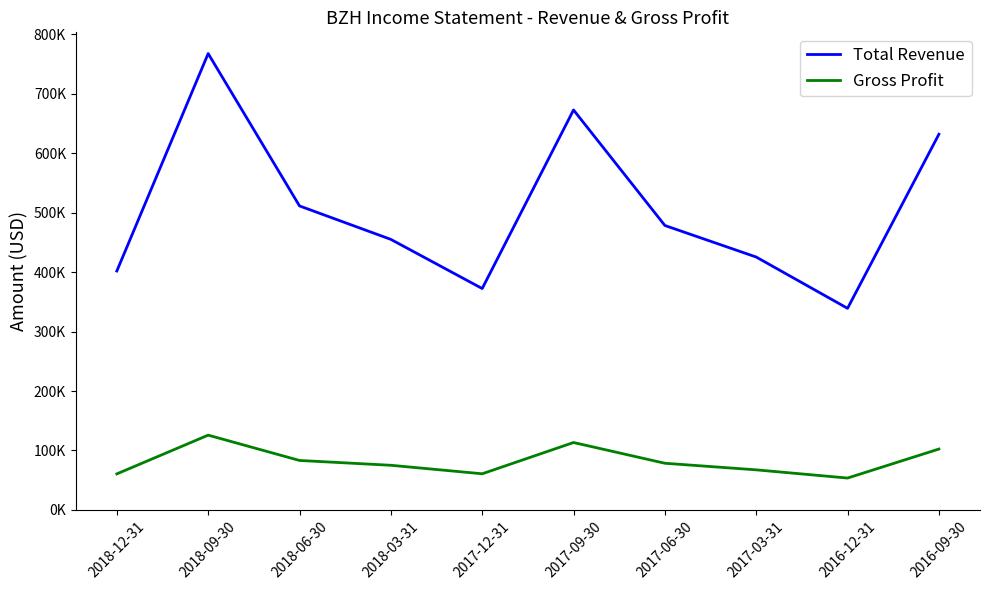

Which category has the highest value in the Total Revenue series?

2018-09-30